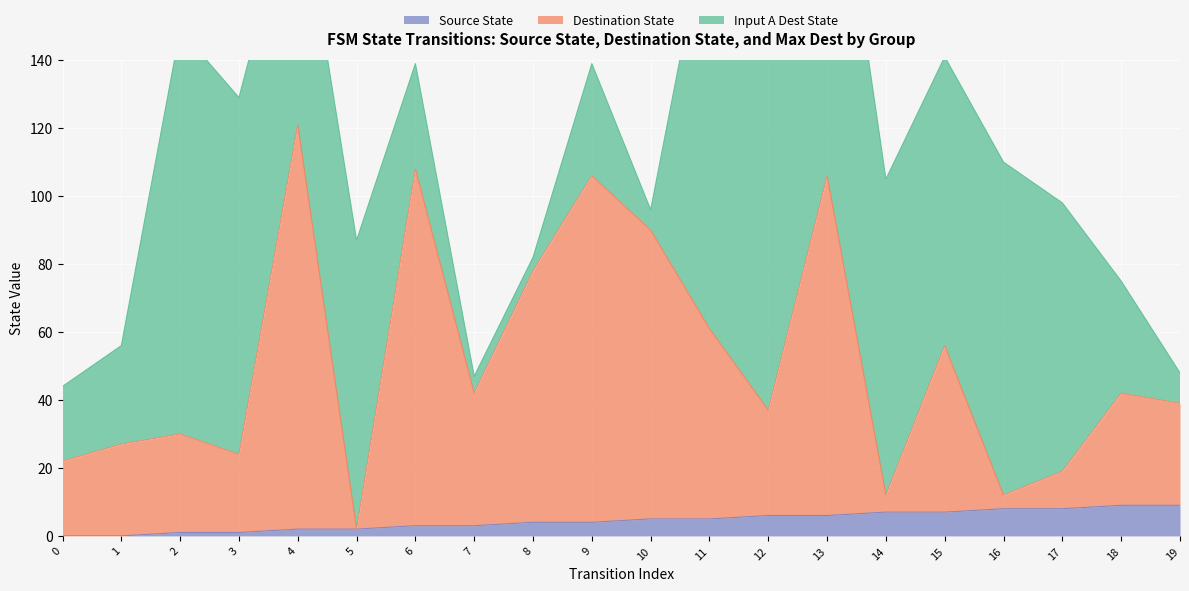

Which category has the highest value in the source_state series?

18